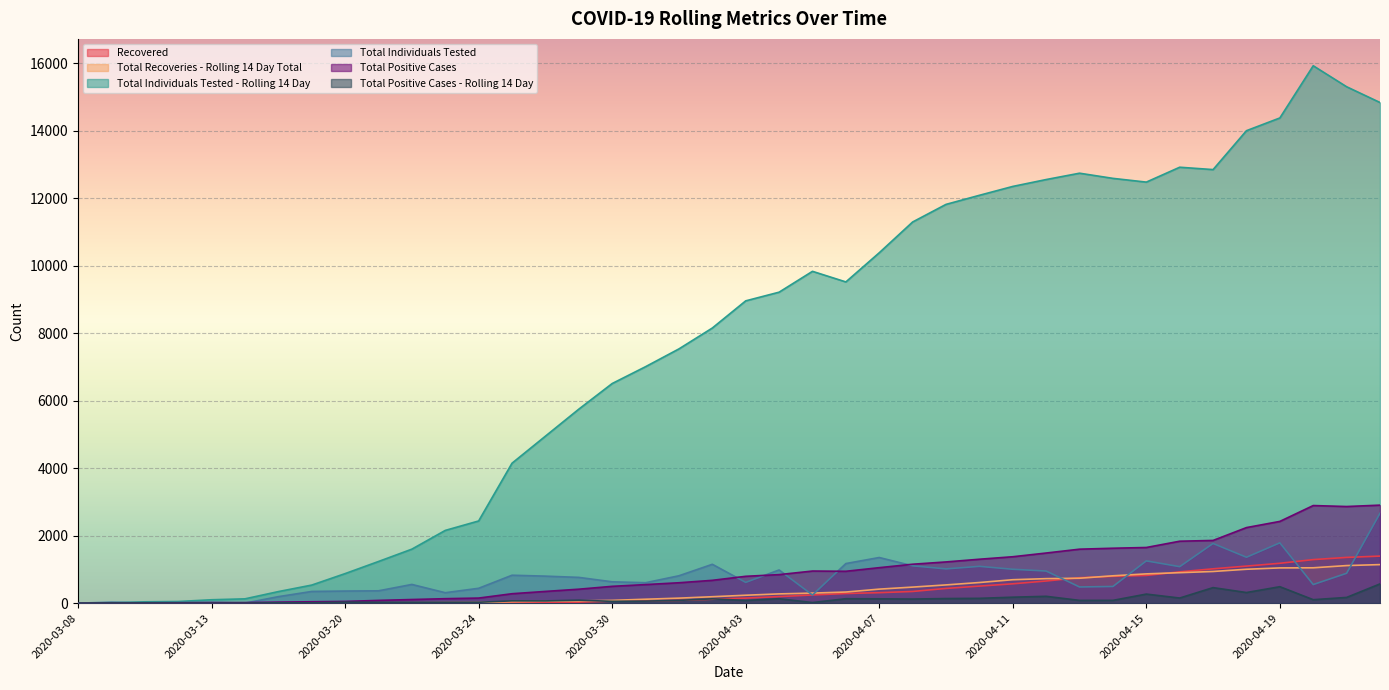

Reading left to right, transcribe all the data shown in this chart.

Recovered: 2020-03-08=0	2020-03-09=0	2020-03-10=0	2020-03-11=0	2020-03-13=0	2020-03-14=0	2020-03-18=4	2020-03-19=8	2020-03-20=0	2020-03-21=0	2020-03-22=0	2020-03-23=11	2020-03-24=13	2020-03-27=17	2020-03-28=21	2020-03-29=30	2020-03-30=60	2020-03-31=69	2020-04-01=83	2020-04-02=117	2020-04-03=150	2020-04-04=195	2020-04-05=243	2020-04-06=286	2020-04-07=311	2020-04-08=347	2020-04-09=437	2020-04-10=506	2020-04-11=574	2020-04-12=657	2020-04-13=755	2020-04-14=796	2020-04-15=822	2020-04-16=928	2020-04-17=1018	2020-04-18=1099	2020-04-19=1182	2020-04-20=1291	2020-04-21=1356	2020-04-22=1395
Total Recoveries - Rolling 14 Day Total: 2020-03-08=0	2020-03-09=0	2020-03-10=0	2020-03-11=0	2020-03-13=0	2020-03-14=0	2020-03-18=1	2020-03-19=4	2020-03-20=8	2020-03-21=11	2020-03-22=13	2020-03-23=17	2020-03-24=21	2020-03-27=45	2020-03-28=60	2020-03-29=69	2020-03-30=83	2020-03-31=117	2020-04-01=149	2020-04-02=191	2020-04-03=235	2020-04-04=275	2020-04-05=298	2020-04-06=330	2020-04-07=416	2020-04-08=476	2020-04-09=541	2020-04-10=612	2020-04-11=695	2020-04-12=727	2020-04-13=739	2020-04-14=811	2020-04-15=868	2020-04-16=904	2020-04-17=939	2020-04-18=1005	2020-04-19=1045	2020-04-20=1048	2020-04-21=1114	2020-04-22=1143
Total Individuals Tested - Rolling 14 Day: 2020-03-08=10	2020-03-09=10	2020-03-10=40	2020-03-11=49	2020-03-13=101	2020-03-14=128	2020-03-18=343	2020-03-19=536	2020-03-20=876	2020-03-21=1235	2020-03-22=1601	2020-03-23=2156	2020-03-24=2436	2020-03-27=4148	2020-03-28=4949	2020-03-29=5749	2020-03-30=6509	2020-03-31=7008	2020-04-01=7535	2020-04-02=8154	2020-04-03=8959	2020-04-04=9216	2020-04-05=9834	2020-04-06=9520	2020-04-07=10384	2020-04-08=11296	2020-04-09=11818	2020-04-10=12087	2020-04-11=12350	2020-04-12=12554	2020-04-13=12742	2020-04-14=12589	2020-04-15=12478	2020-04-16=12919	2020-04-17=12849	2020-04-18=14002	2020-04-19=14379	2020-04-20=15926	2020-04-21=15304	2020-04-22=14837
Total Individuals Tested: 2020-03-08=0	2020-03-09=30	2020-03-10=9	2020-03-11=15	2020-03-13=27	2020-03-14=1	2020-03-18=193	2020-03-19=347	2020-03-20=359	2020-03-21=366	2020-03-22=555	2020-03-23=310	2020-03-24=441	2020-03-27=828	2020-03-28=801	2020-03-29=764	2020-03-30=633	2020-03-31=606	2020-04-01=812	2020-04-02=1152	2020-04-03=616	2020-04-04=984	2020-04-05=241	2020-04-06=1174	2020-04-07=1353	2020-04-08=1107	2020-04-09=1016	2020-04-10=1091	2020-04-11=1005	2020-04-12=952	2020-04-13=480	2020-04-14=495	2020-04-15=1253	2020-04-16=1082	2020-04-17=1769	2020-04-18=1361	2020-04-19=1788	2020-04-20=552	2020-04-21=886	2020-04-22=2664
Total Positive Cases: 2020-03-08=0	2020-03-09=7	2020-03-10=12	2020-03-11=13	2020-03-13=16	2020-03-14=17	2020-03-18=31	2020-03-19=42	2020-03-20=52	2020-03-21=82	2020-03-22=108	2020-03-23=133	2020-03-24=151	2020-03-27=280	2020-03-28=348	2020-03-29=414	2020-03-30=499	2020-03-31=551	2020-04-01=605	2020-04-02=677	2020-04-03=796	2020-04-04=846	2020-04-05=952	2020-04-06=945	2020-04-07=1052	2020-04-08=1154	2020-04-09=1222	2020-04-10=1302	2020-04-11=1376	2020-04-12=1486	2020-04-13=1600	2020-04-14=1628	2020-04-15=1650	2020-04-16=1836	2020-04-17=1859	2020-04-18=2240	2020-04-19=2423	2020-04-20=2893	2020-04-21=2864	2020-04-22=2905
Total Positive Cases - Rolling 14 Day: 2020-03-08=0	2020-03-09=5	2020-03-10=5	2020-03-11=1	2020-03-13=1	2020-03-14=1	2020-03-18=11	2020-03-19=10	2020-03-20=30	2020-03-21=26	2020-03-22=25	2020-03-23=25	2020-03-24=27	2020-03-27=69	2020-03-28=67	2020-03-29=89	2020-03-30=54	2020-03-31=61	2020-04-01=83	2020-04-02=129	2020-04-03=80	2020-04-04=132	2020-04-05=18	2020-04-06=132	2020-04-07=129	2020-04-08=122	2020-04-09=137	2020-04-10=143	2020-04-11=177	2020-04-12=203	2020-04-13=82	2020-04-14=83	2020-04-15=269	2020-04-16=152	2020-04-17=461	2020-04-18=315	2020-04-19=488	2020-04-20=103	2020-04-21=170	2020-04-22=571